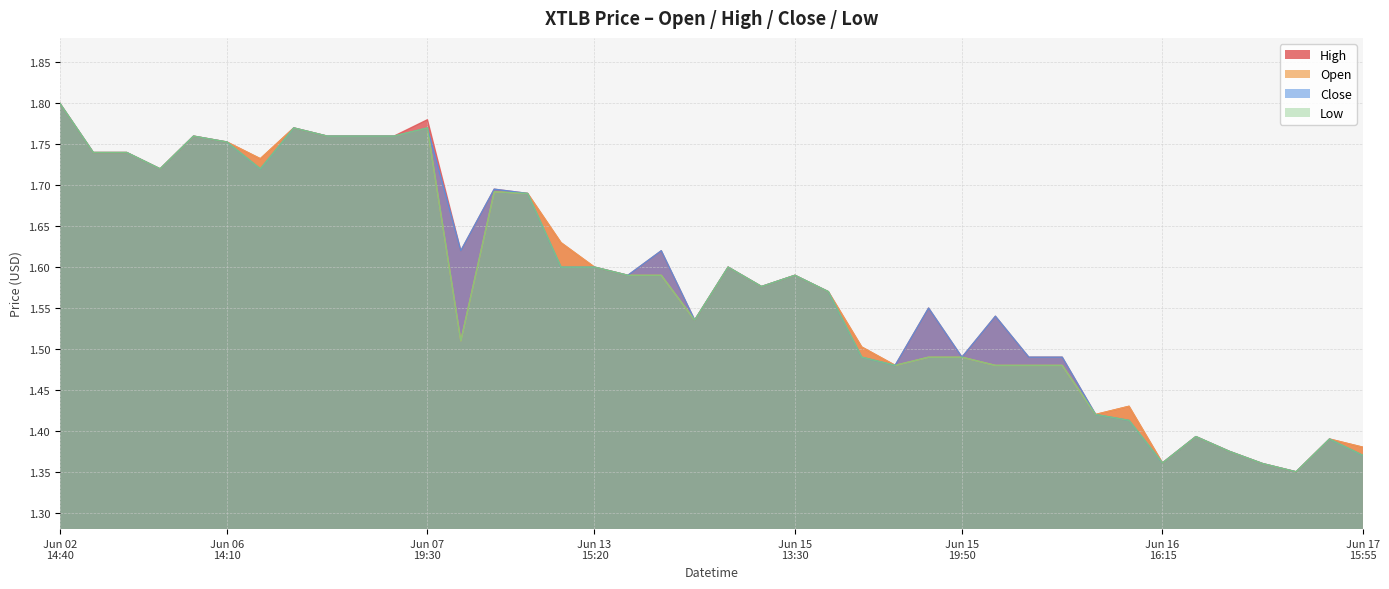

Where is the first local minimum for high?

2022-06-03 17:25